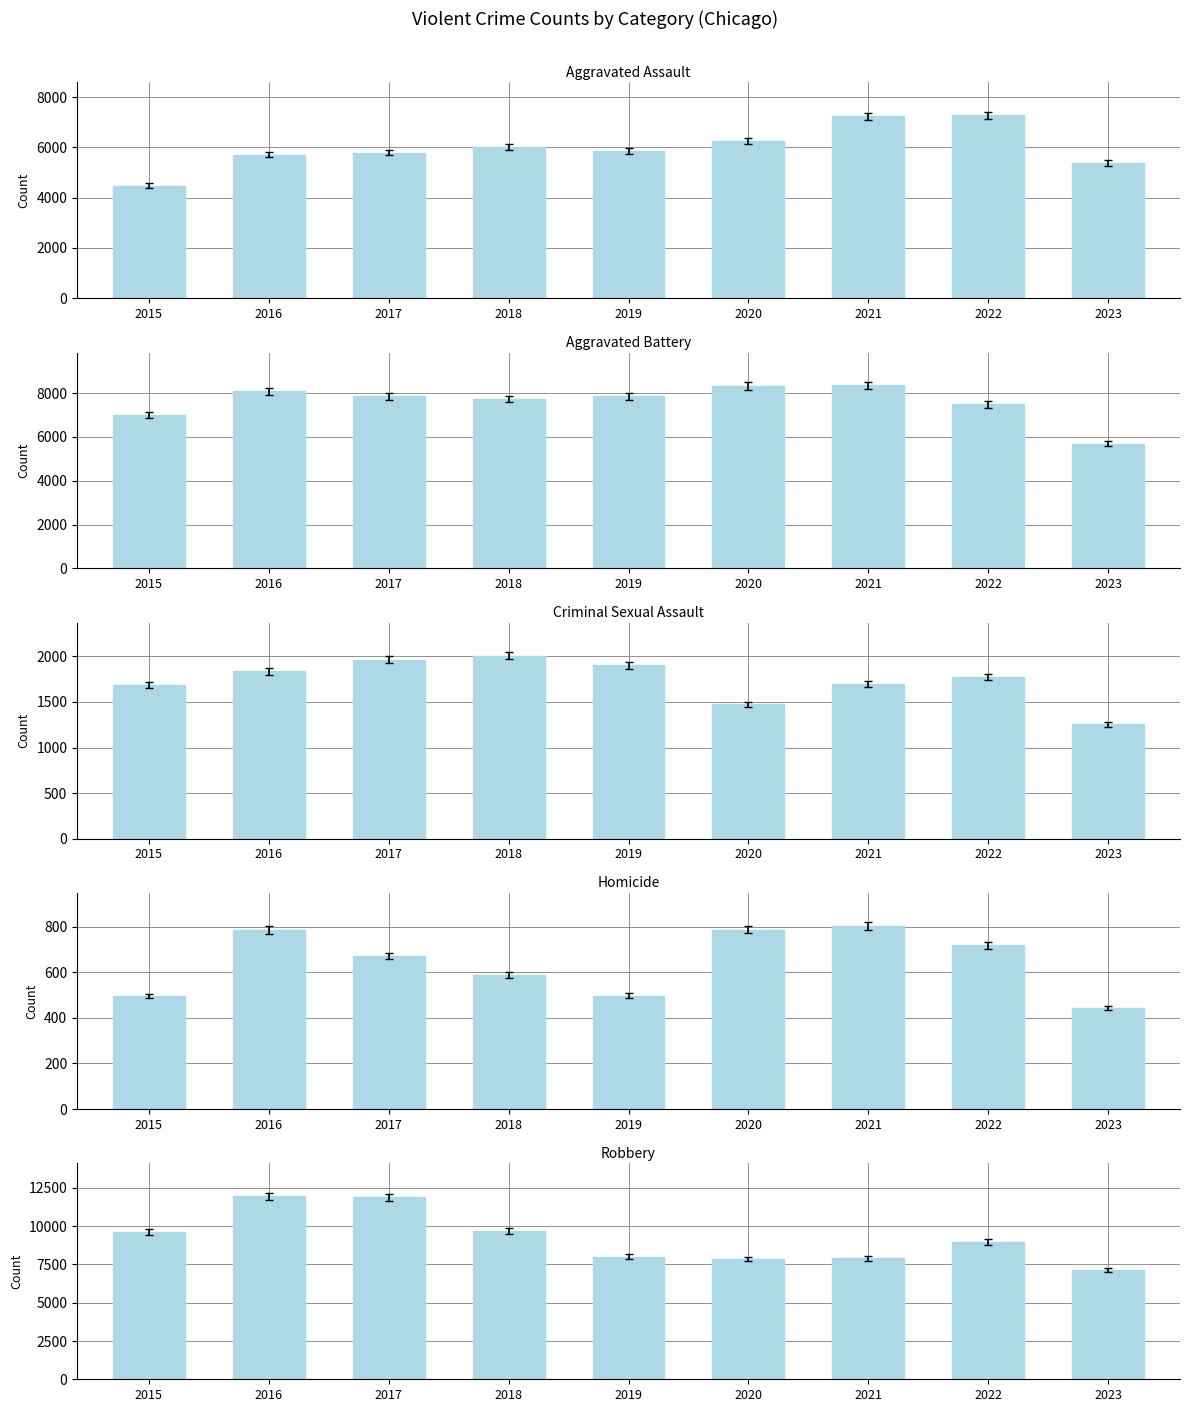

How many groups of bars are there?

9